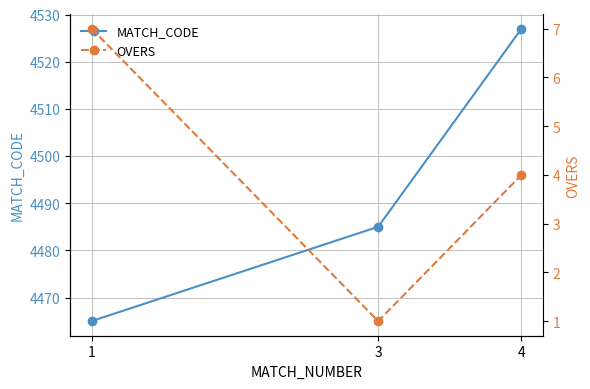

What is the difference between the highest and lowest values at 4?

4523